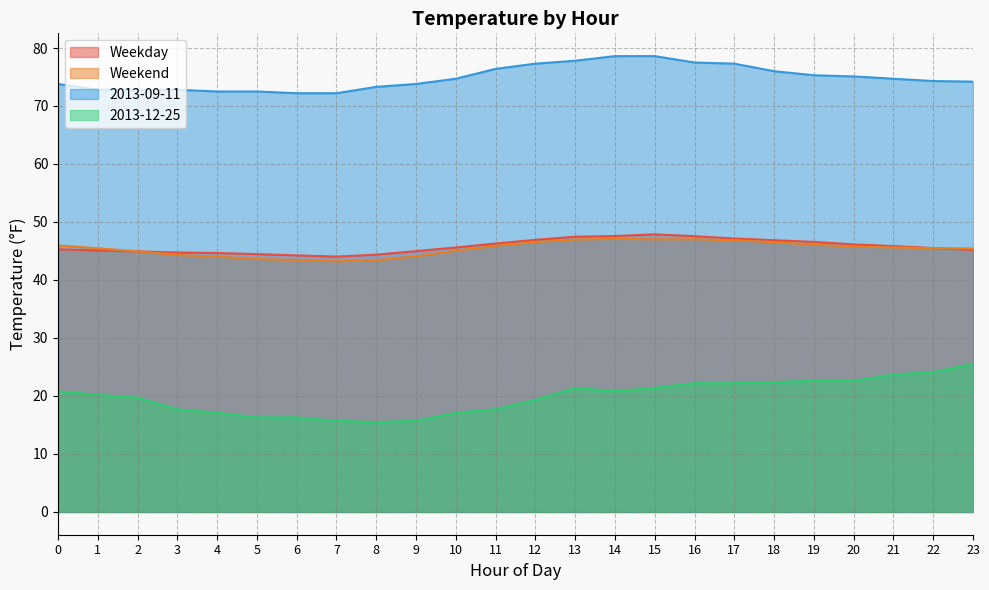

What is the sum of all Weekday values?

1099.2